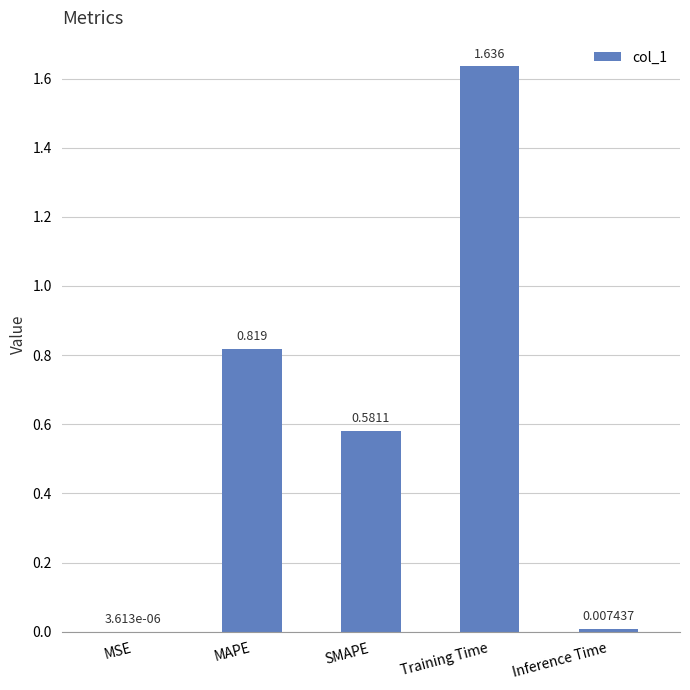

At which category does the chart reach its peak across all series?

Training Time